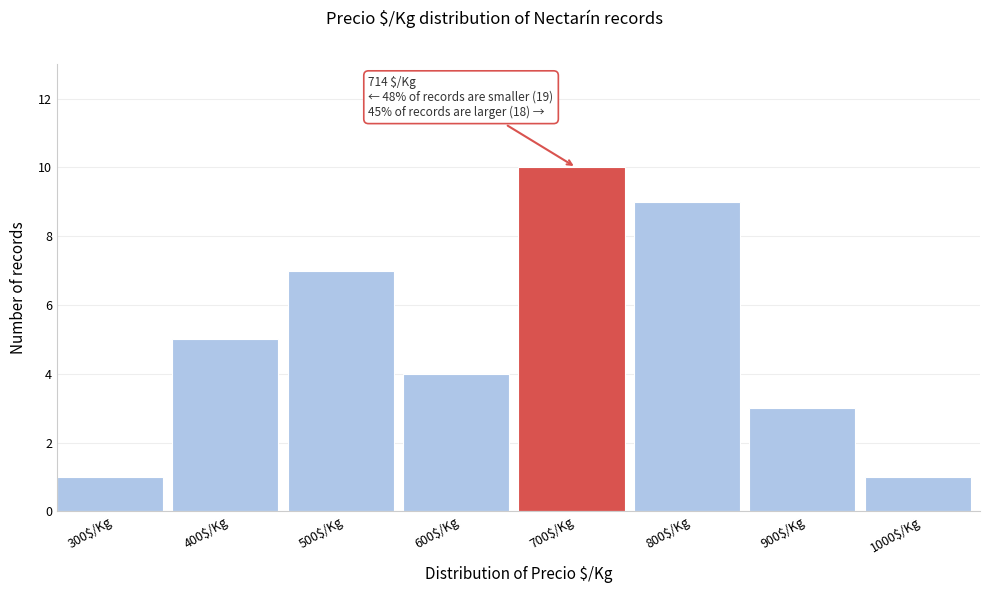

Reading left to right, transcribe all the data shown in this chart.

1	5	7	4	10	9	3	1